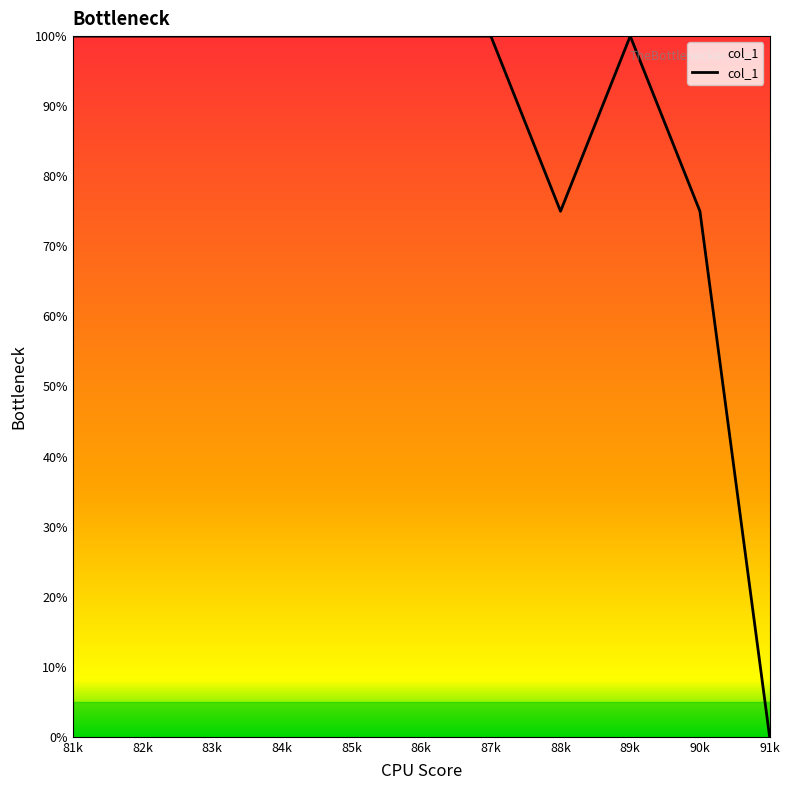

What is the sum of all values?

950